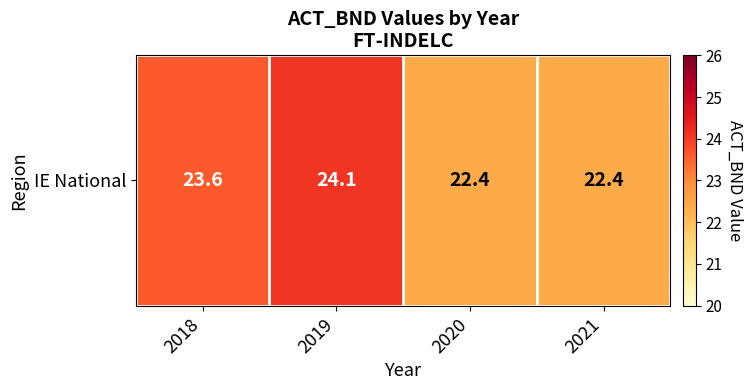

Reading left to right, list all the values displayed in this chart.

23.6	24.1	22.4	22.4